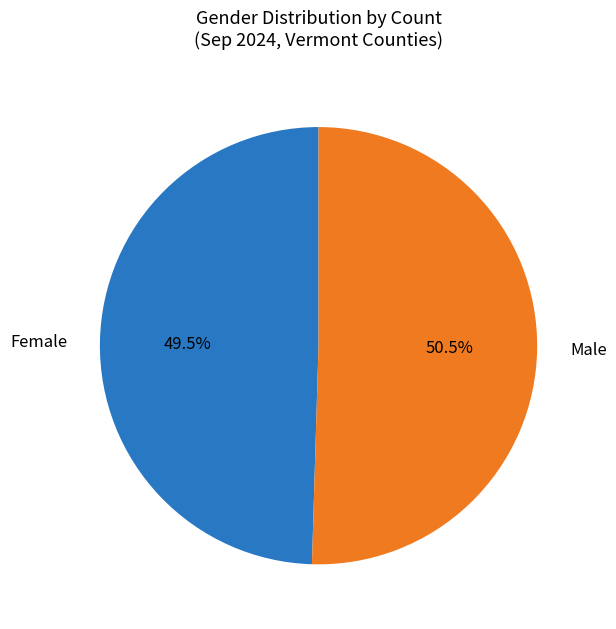

Which has a higher value, Male or Female?

Male